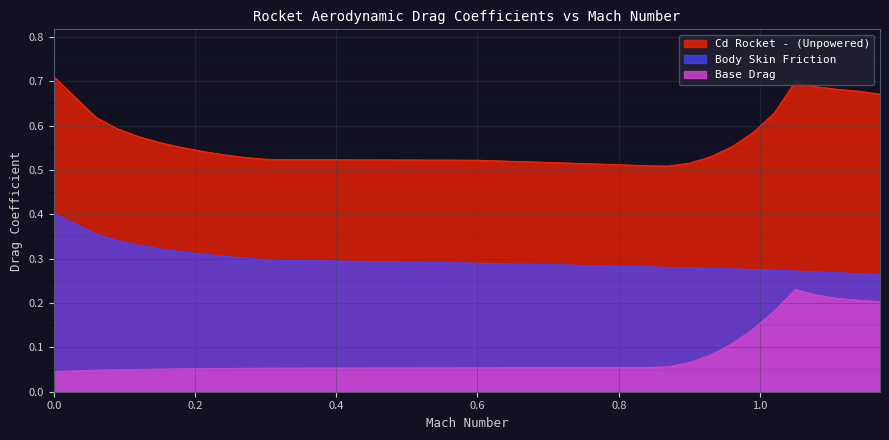

Reading left to right, what are all the values shown in this chart?

Cd Rocket - (Unpowered): 0.0=0.7	0.03=0.7	0.06=0.6	0.09=0.6	0.12=0.6	0.15=0.6	0.18=0.6	0.21=0.5	0.24=0.5	0.27=0.5	0.3=0.5	0.33=0.5	0.36=0.5	0.39=0.5	0.42=0.5	0.45=0.5	0.48=0.5	0.51=0.5	0.54=0.5	0.57=0.5	0.6=0.5	0.63=0.5	0.66=0.5	0.69=0.5	0.72=0.5	0.75=0.5	0.78=0.5	0.81=0.5	0.84=0.5	0.87=0.5	0.9=0.5	0.93=0.5	0.96=0.6	0.99=0.6	1.02=0.6	1.05=0.7	1.08=0.7	1.11=0.7	1.14=0.7	1.17=0.7
Body Skin Friction: 0.0=0.4	0.03=0.4	0.06=0.4	0.09=0.3	0.12=0.3	0.15=0.3	0.18=0.3	0.21=0.3	0.24=0.3	0.27=0.3	0.3=0.3	0.33=0.3	0.36=0.3	0.39=0.3	0.42=0.3	0.45=0.3	0.48=0.3	0.51=0.3	0.54=0.3	0.57=0.3	0.6=0.3	0.63=0.3	0.66=0.3	0.69=0.3	0.72=0.3	0.75=0.3	0.78=0.3	0.81=0.3	0.84=0.3	0.87=0.3	0.9=0.3	0.93=0.3	0.96=0.3	0.99=0.3	1.02=0.3	1.05=0.3	1.08=0.3	1.11=0.3	1.14=0.3	1.17=0.3
Base Drag: 0.0=0.0	0.03=0.0	0.06=0.0	0.09=0.0	0.12=0.1	0.15=0.1	0.18=0.1	0.21=0.1	0.24=0.1	0.27=0.1	0.3=0.1	0.33=0.1	0.36=0.1	0.39=0.1	0.42=0.1	0.45=0.1	0.48=0.1	0.51=0.1	0.54=0.1	0.57=0.1	0.6=0.1	0.63=0.1	0.66=0.1	0.69=0.1	0.72=0.1	0.75=0.1	0.78=0.1	0.81=0.1	0.84=0.1	0.87=0.1	0.9=0.1	0.93=0.1	0.96=0.1	0.99=0.1	1.02=0.2	1.05=0.2	1.08=0.2	1.11=0.2	1.14=0.2	1.17=0.2